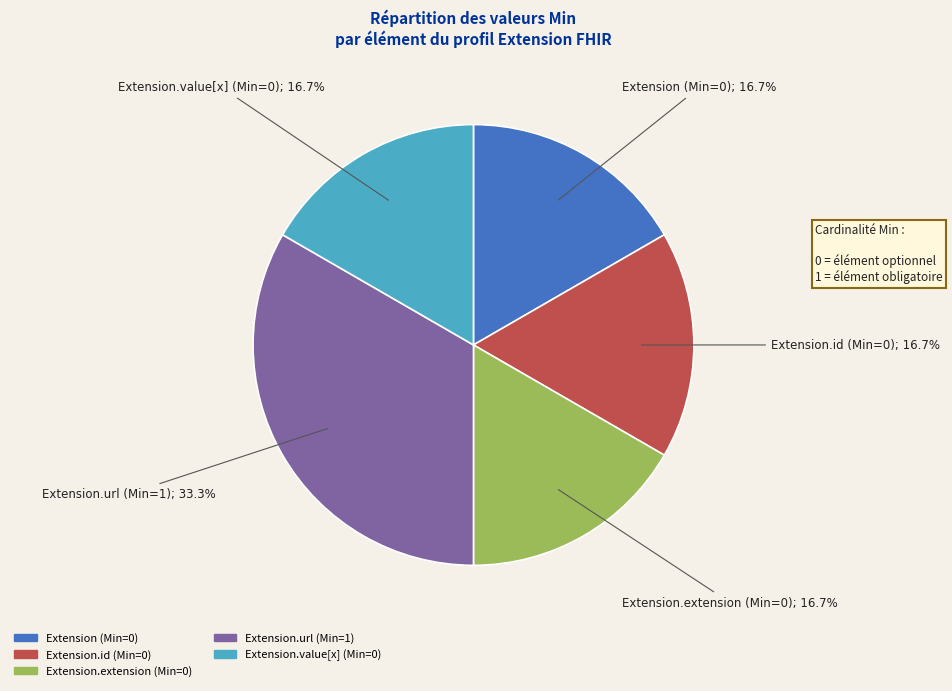

Is there any slice that represents more than half of the pie?

No